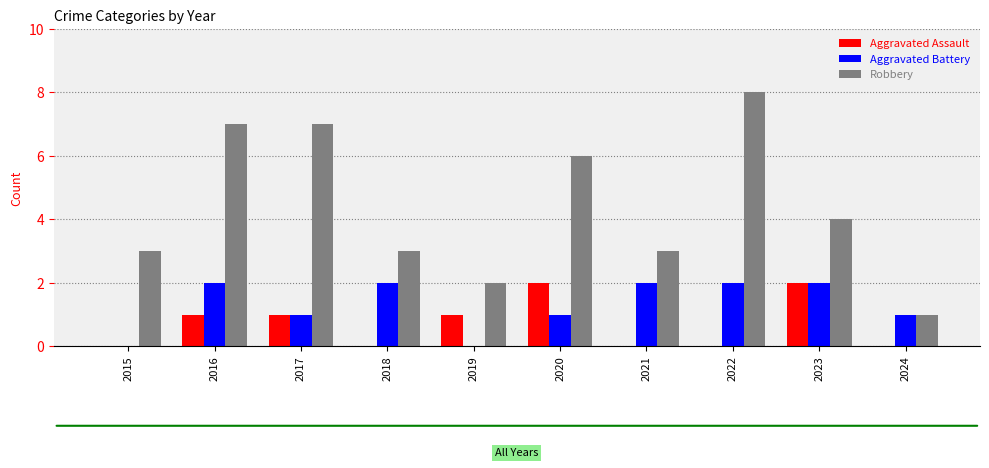

Between 2015 and 2017, which series saw the biggest shift?

Robbery